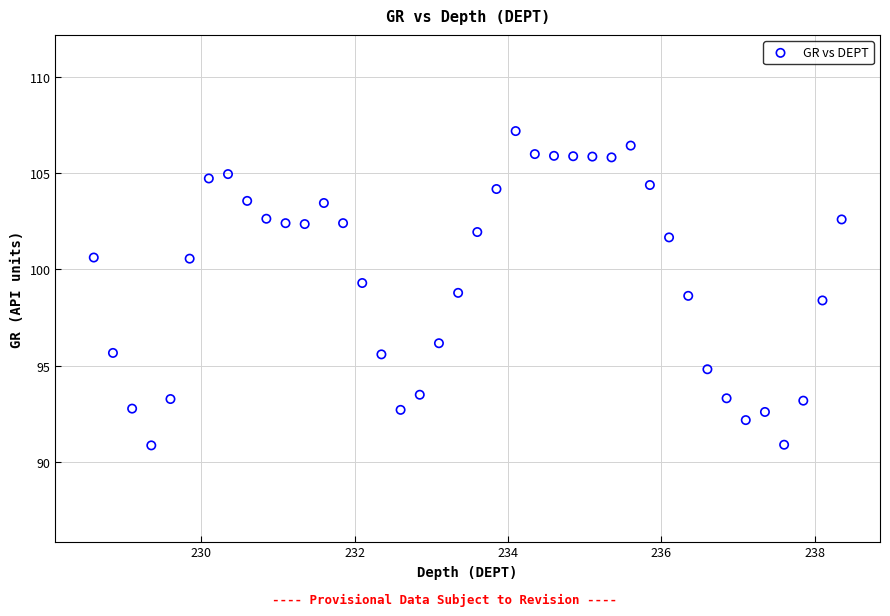

What is the range of X values (max minus min)?

9.8